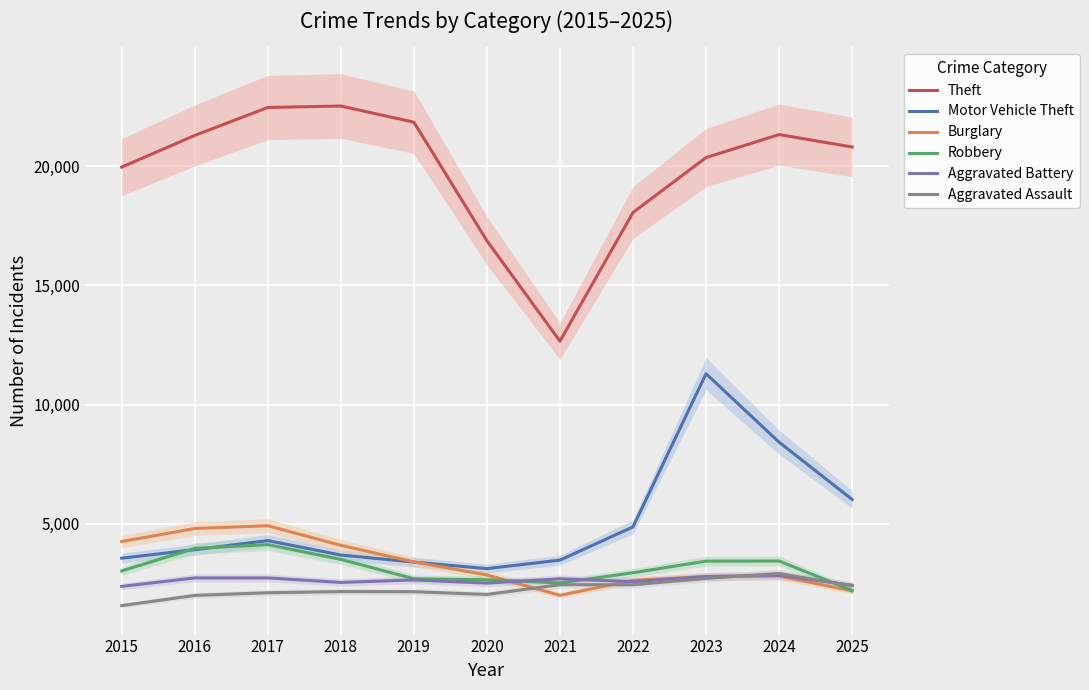

Which series changed the most between 2016 and 2023?

Motor Vehicle Theft